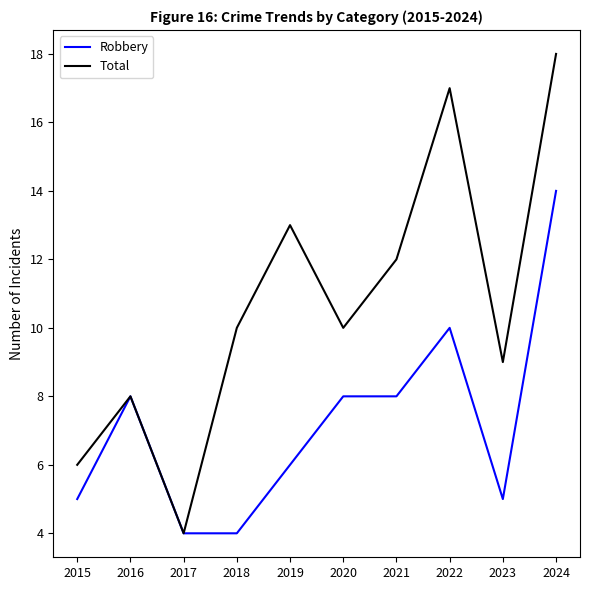

Rank the series at 2024 from highest to lowest value.

Total, Robbery